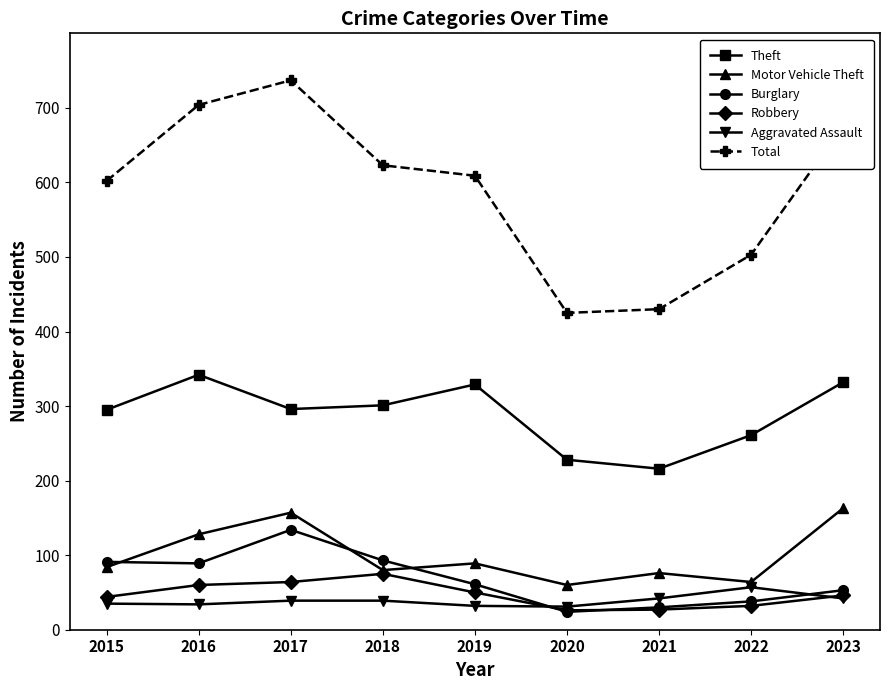

Count the number of data series in this chart.

6